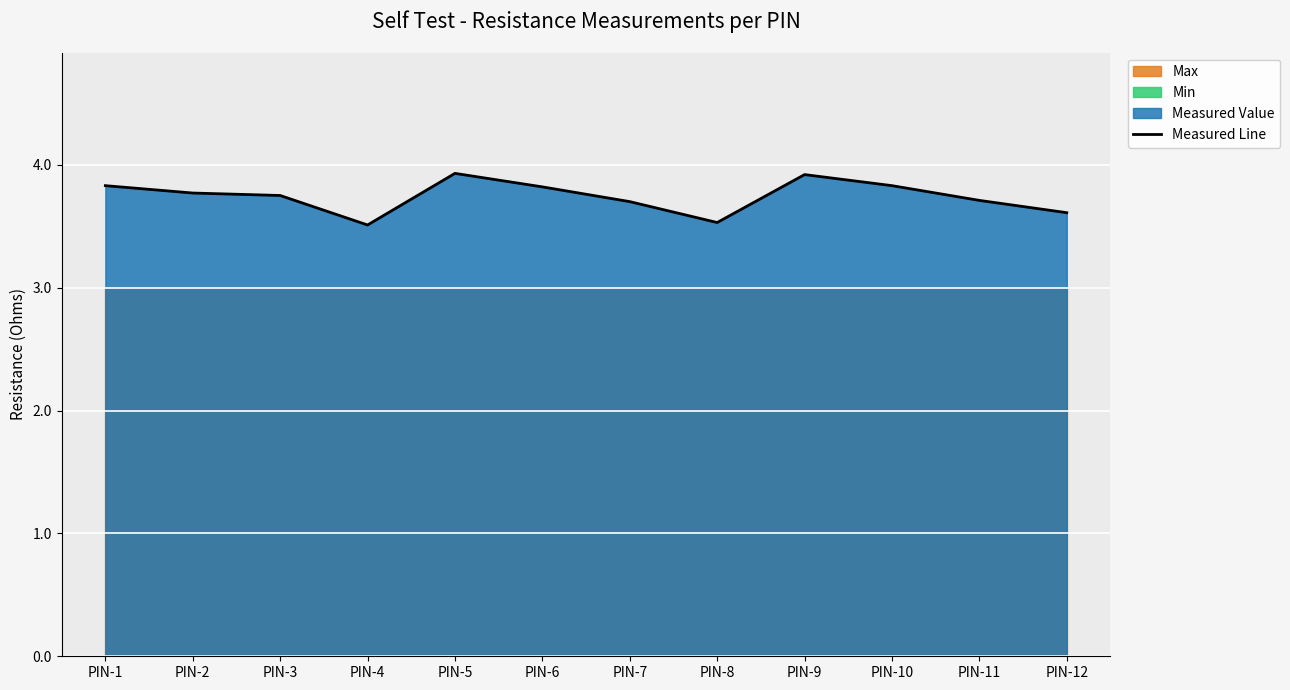

True or false: Measured Line has a value of 3.5 at PIN-8.

True